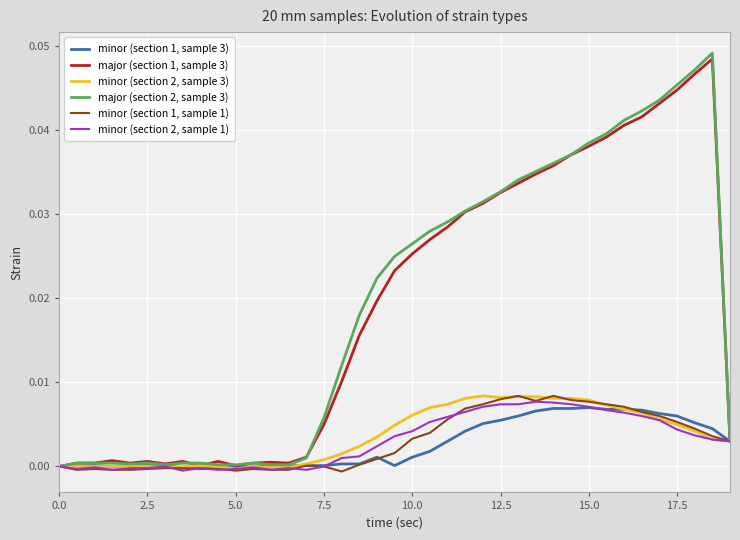

Which series has the widest spread of values?

major (section 2, sample 3)